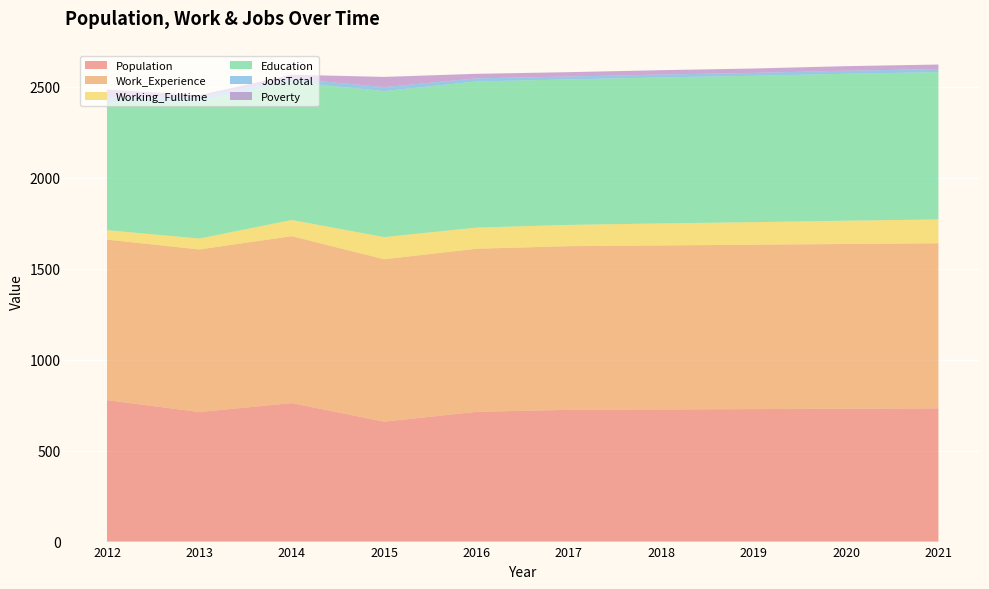

Reading right to left, list all the values displayed in this chart.

Population: 2021=732	2020=730	2019=728	2018=726	2017=724	2016=713	2015=659	2014=761	2013=712	2012=777
Work_Experience: 2021=907	2020=905	2019=903	2018=901	2017=899	2016=896	2015=892	2014=917	2013=893	2012=882
Working_Fulltime: 2021=131	2020=128	2019=124	2018=121	2017=117	2016=116	2015=122	2014=89	2013=60	2012=52
Education: 2021=809	2020=807	2019=804	2018=802	2017=799	2016=803	2015=802	2014=758	2013=755	2012=703
JobsTotal: 2021=17	2020=17	2019=16	2018=16	2017=16	2016=17	2015=22	2014=19	2013=21	2012=26
Poverty: 2021=25	2020=25	2019=24	2018=24	2017=24	2016=25	2015=56	2014=21	2013=12	2012=43